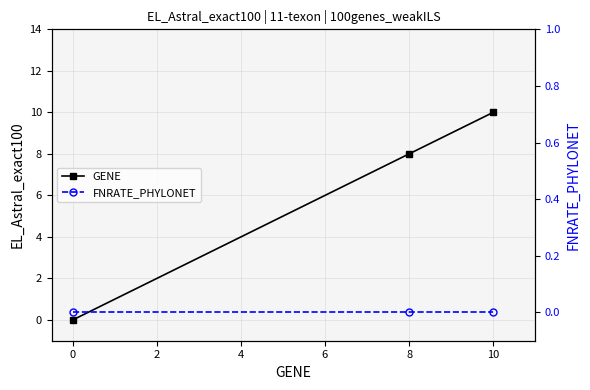

How many GENE values are between 0 and 10?

3